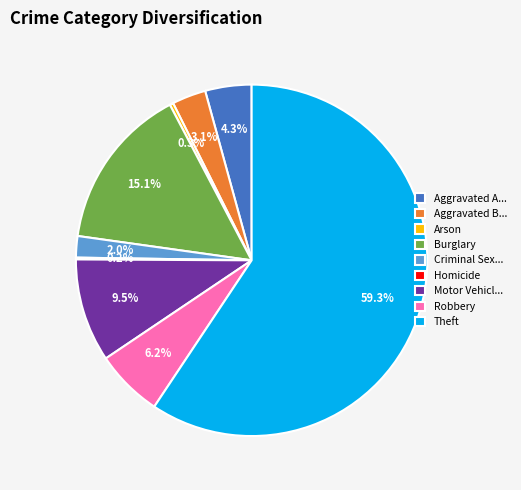

Which slice is the largest?

Theft